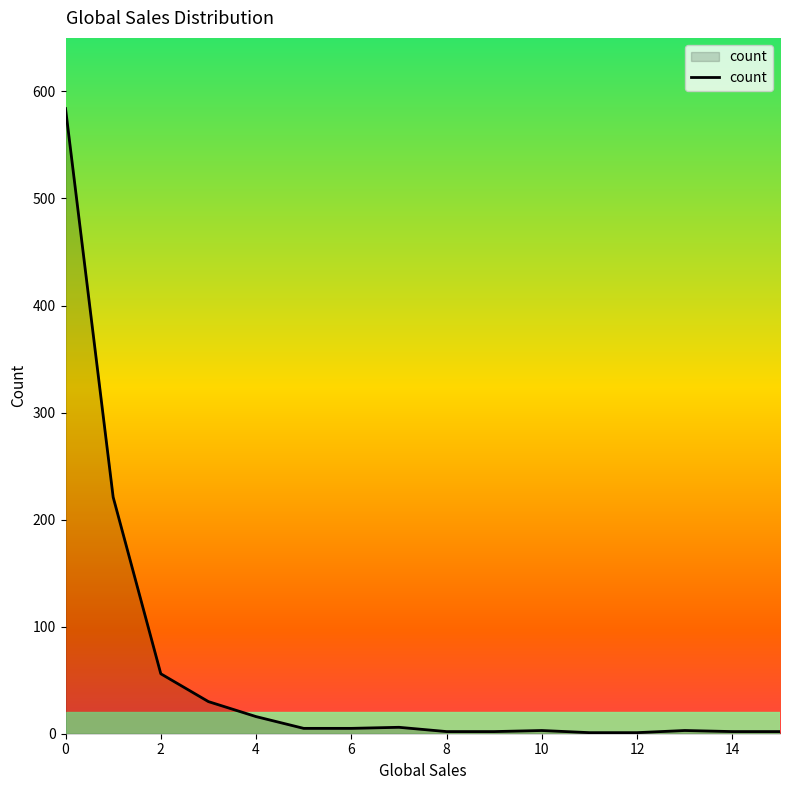

What is the difference between the maximum and minimum values?

583